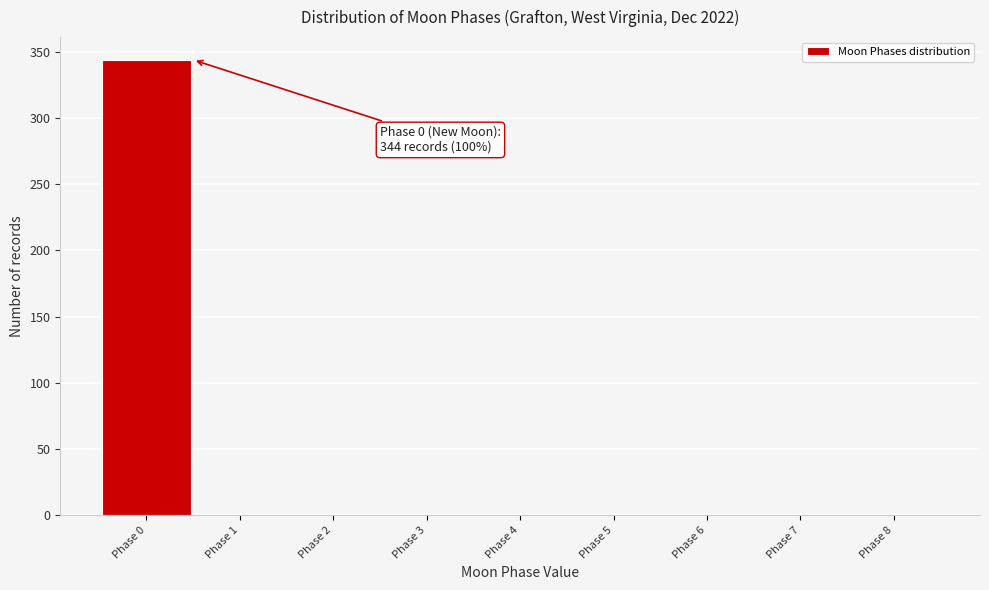

Which range on the x-axis has the tallest bar?

-0.5 to 0.5